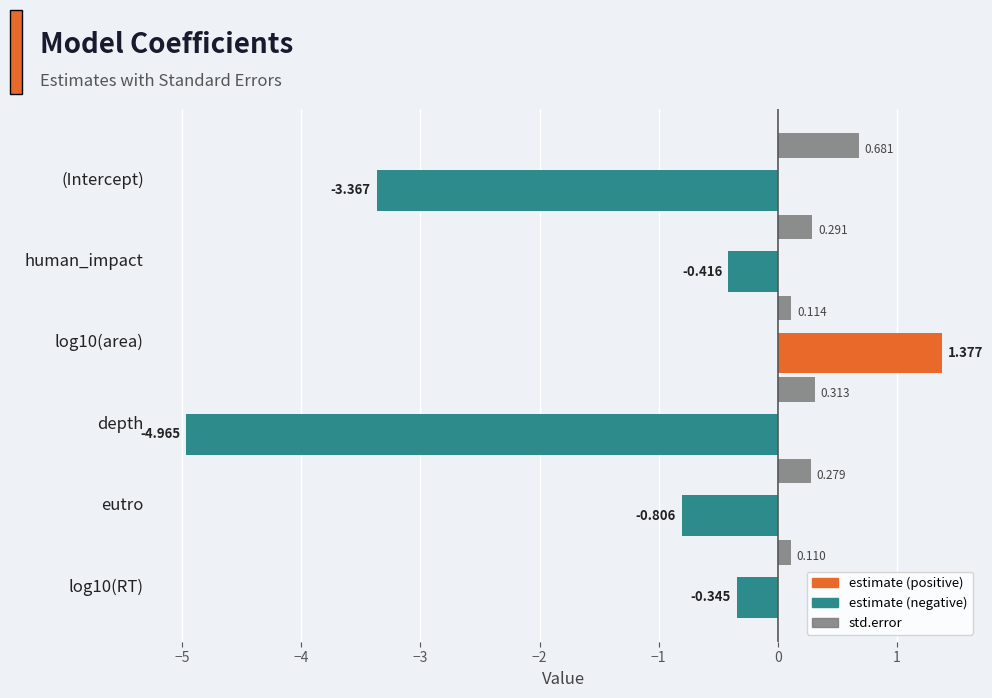

At which category does the chart reach its minimum across all series?

depth